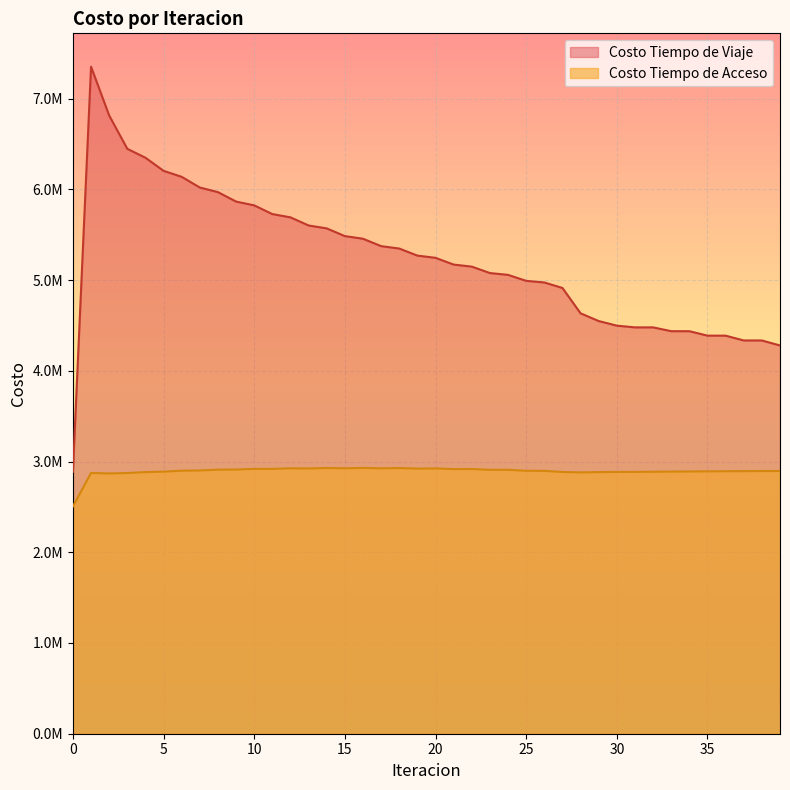

What is the highest value of the Costo Tiempo de Acceso series?

2929891.3